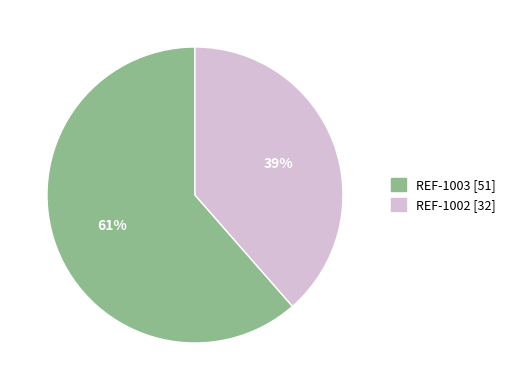

To the nearest percent, what is the combined percentage of REF-1003 and REF-1002?

100%